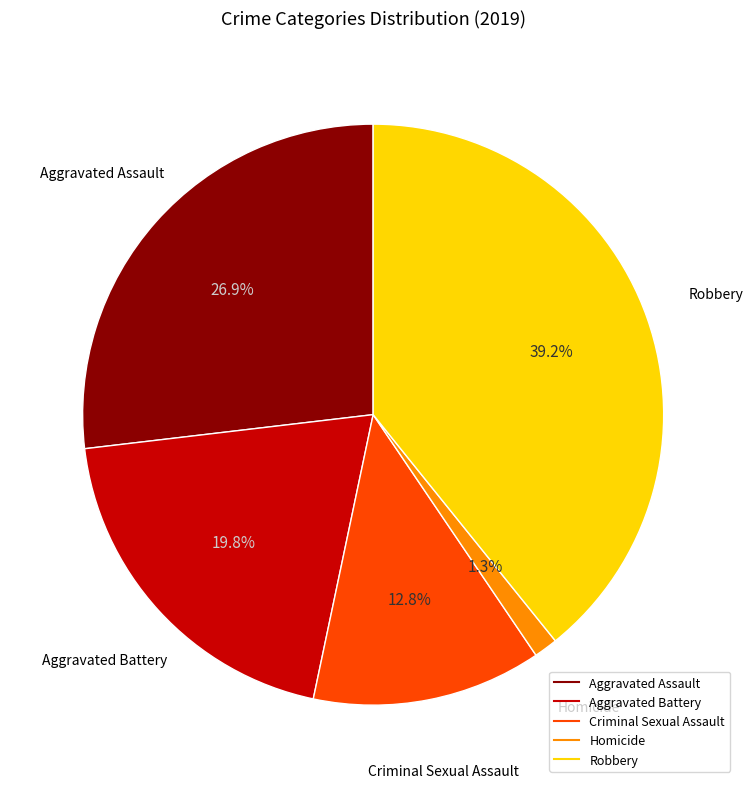

What is the total percentage of Robbery and Aggravated Battery?

59.0%